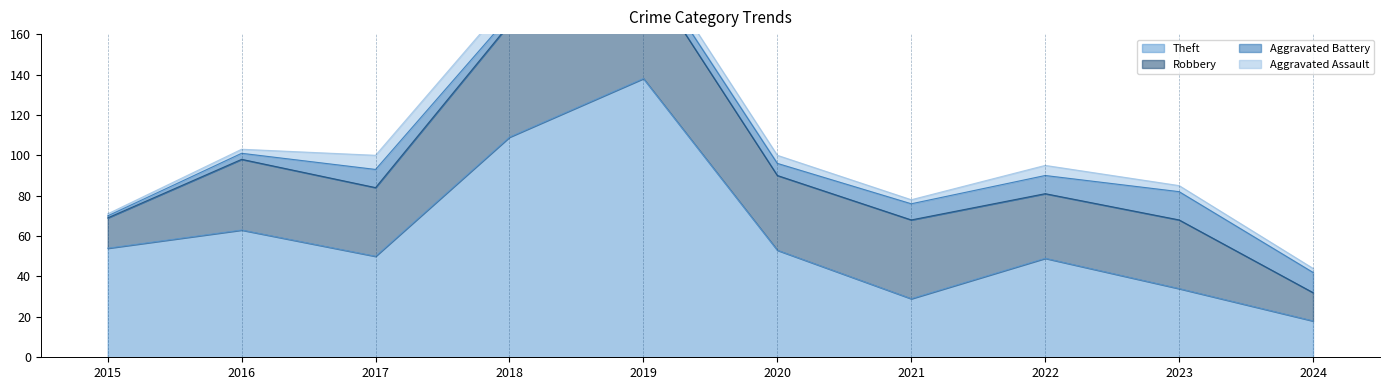

Which series has the widest spread of values?

Theft